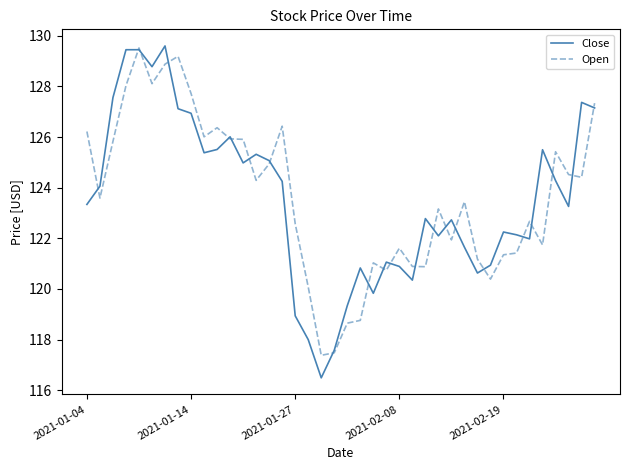

What is the minimum value for Close?

116.5